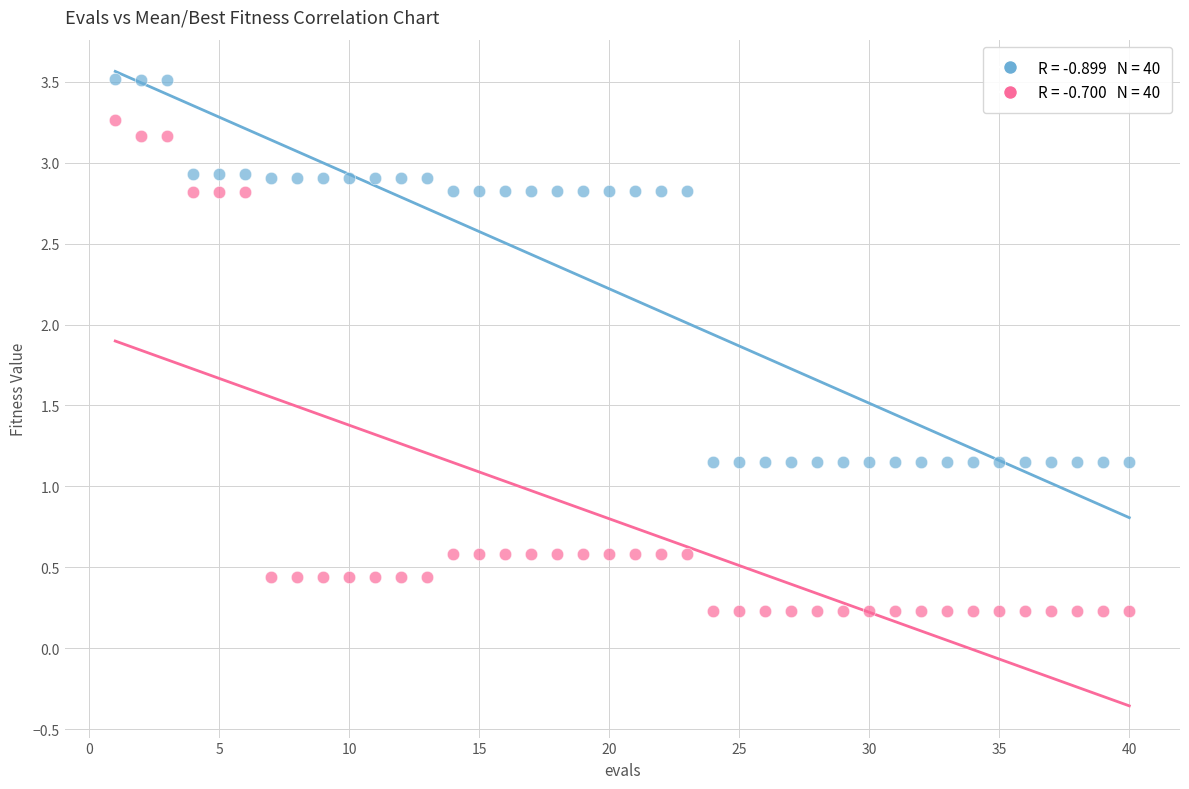

Across all data points, what is the range of Y values (max minus min)?

3.3